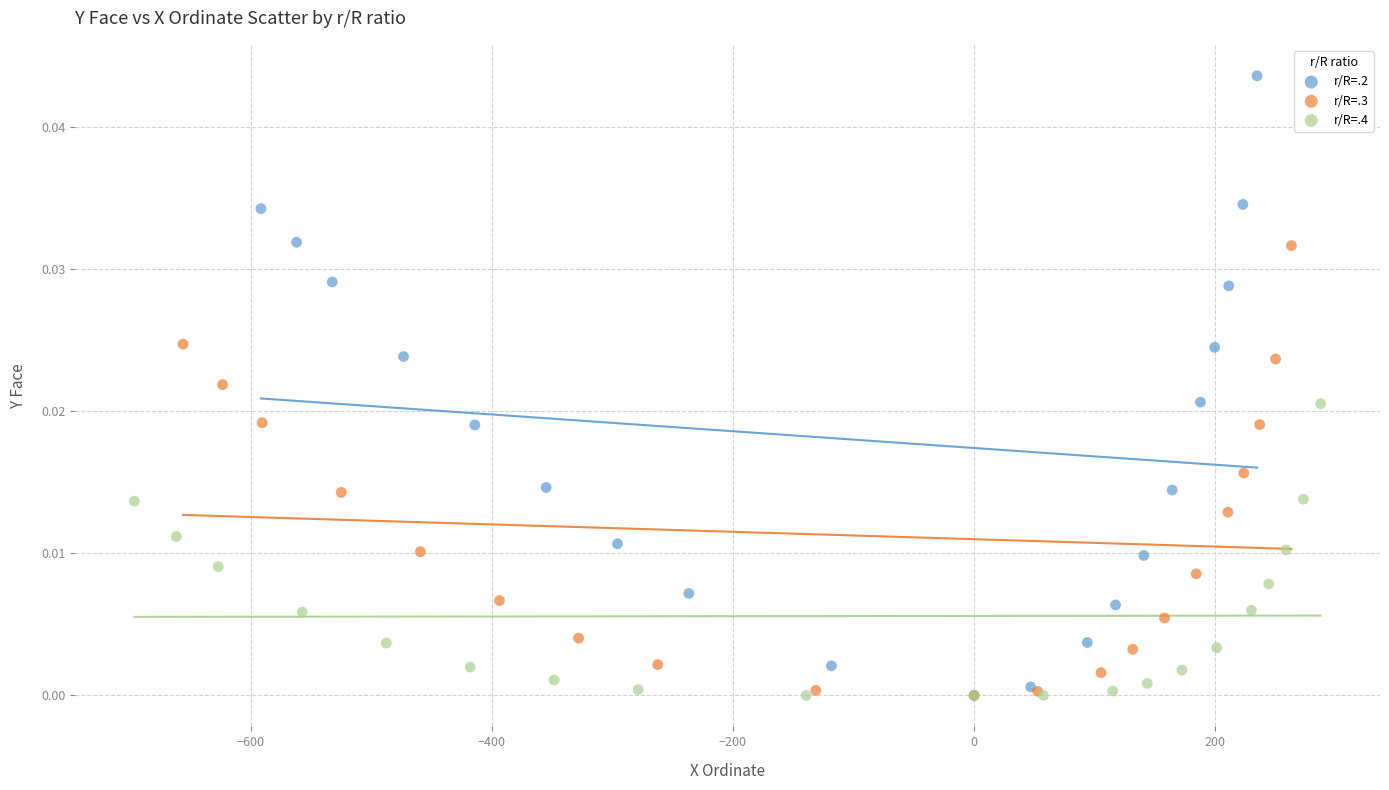

Which series has the largest Y range (max minus min)?

r/R=.2